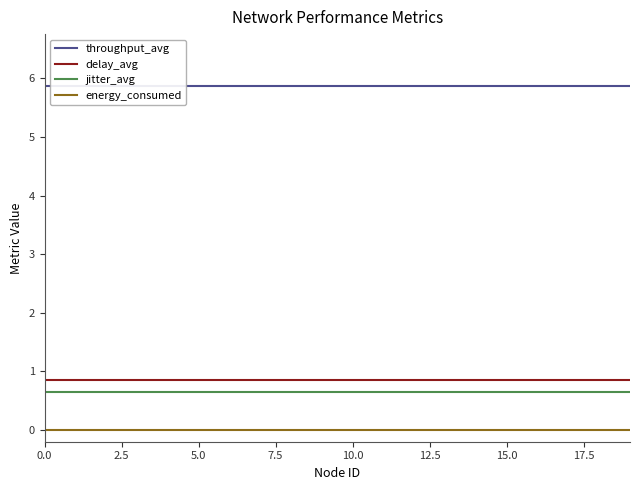

Is the value of jitter_avg at 19 greater than the value of delay_avg at 10?

No